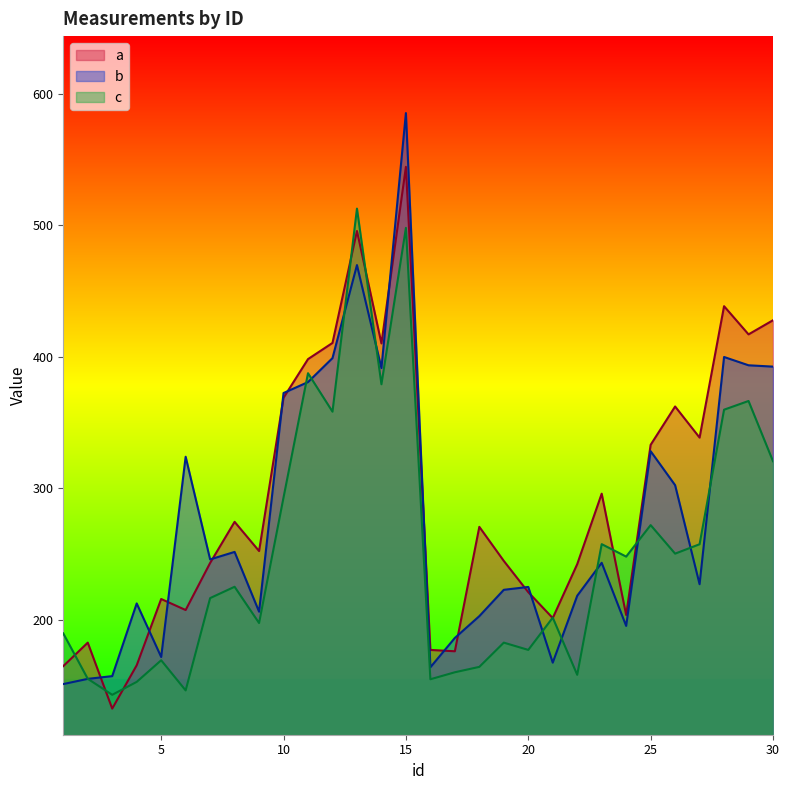

Rank the series by their average value, from highest to lowest.

a, b, c